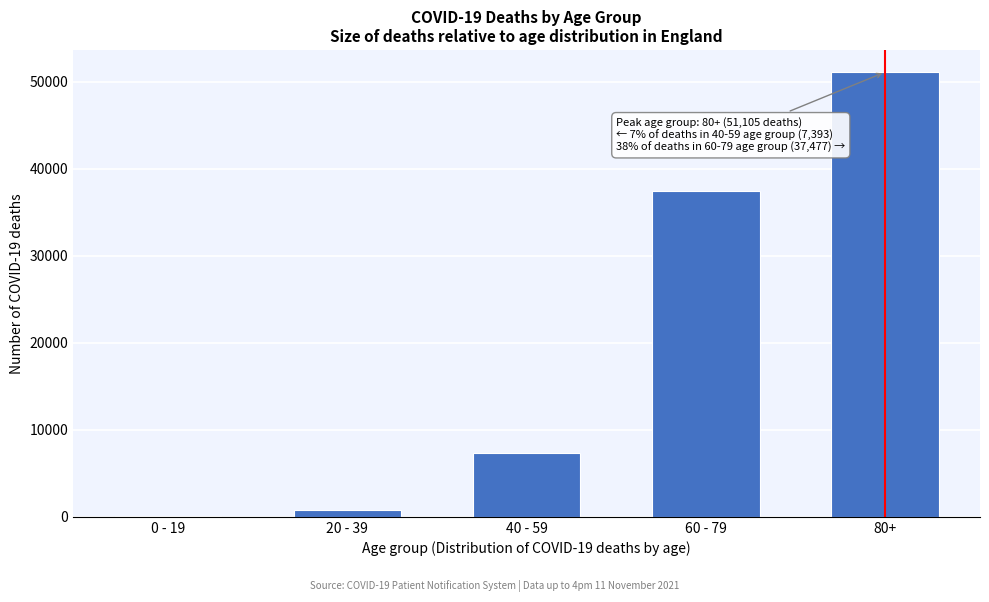

Reading left to right, what are all the values shown in this chart?

0 - 19=75	20 - 39=801	40 - 59=7393	60 - 79=37477	80+=51105